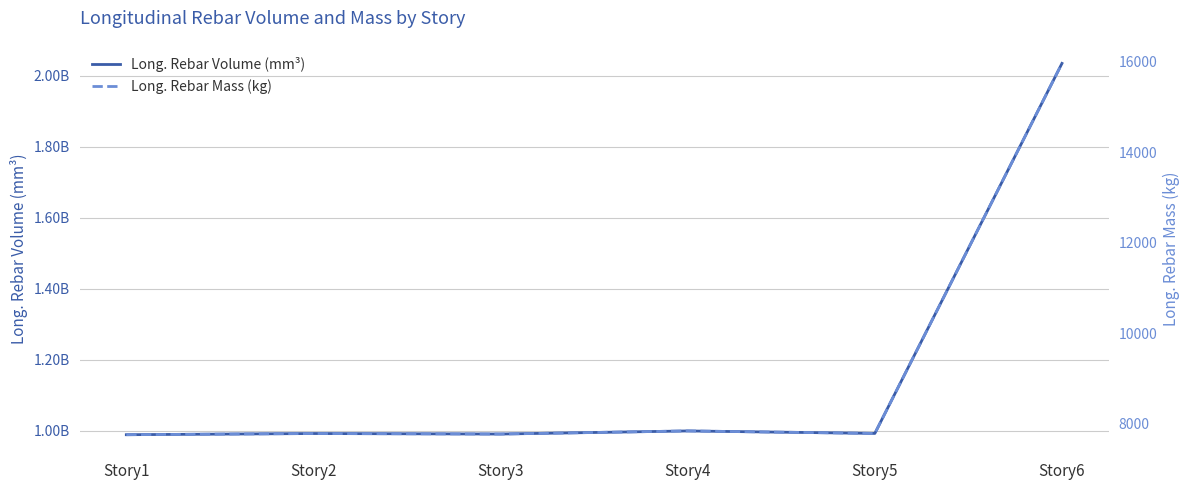

What value does the Long. Rebar Mass (kg) series have at Story6?

15965.7